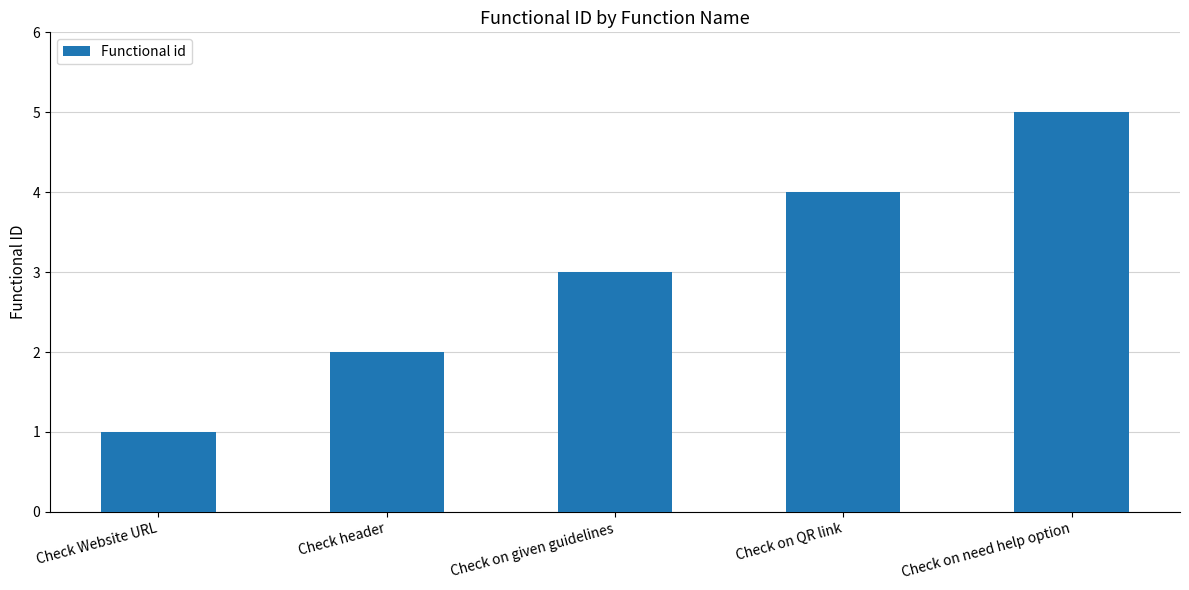

Which has a higher value, Check on given guidelines or Check on need help option?

Check on need help option